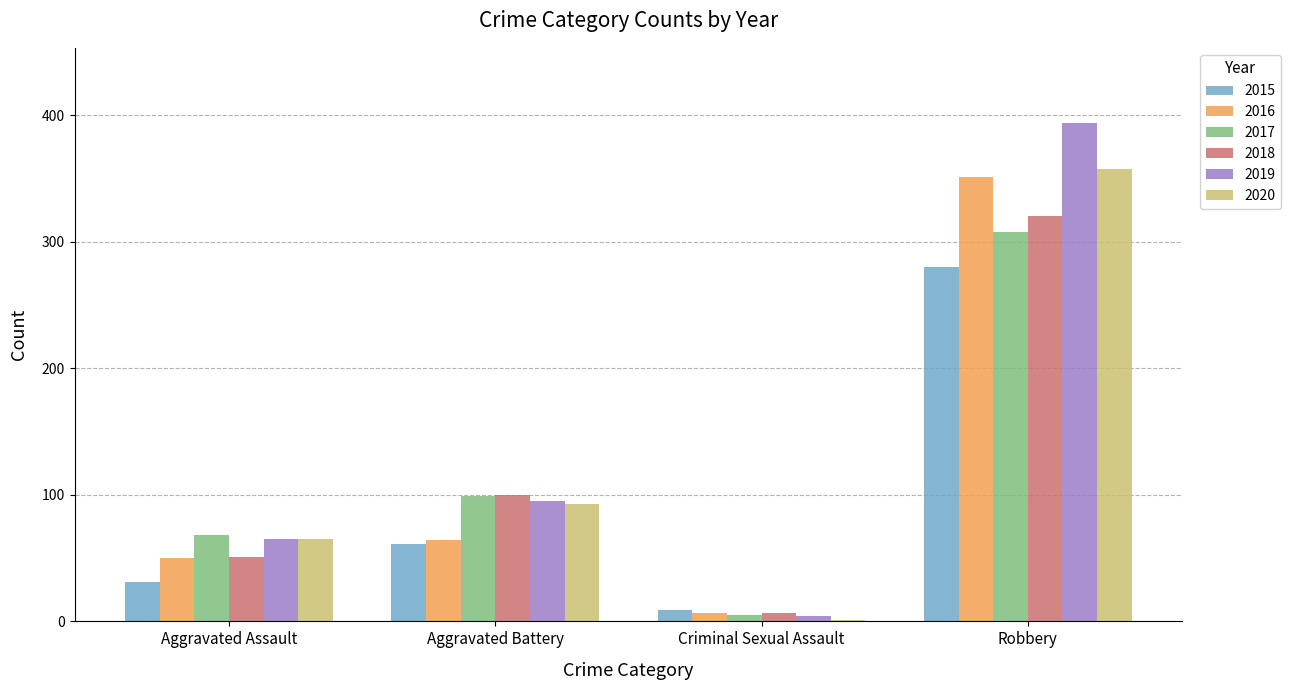

What is the highest value of the 2016 series?

351